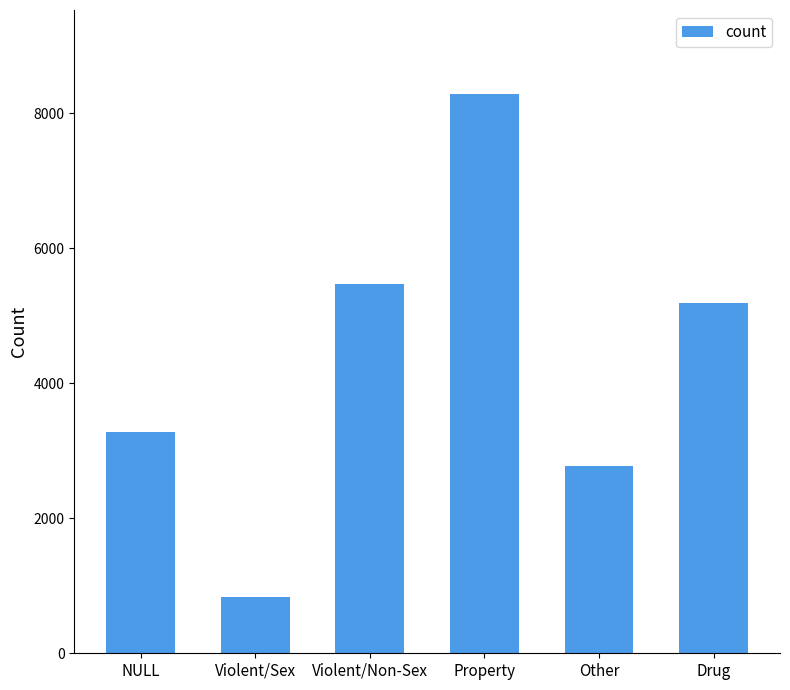

What is the label of the 4th bar from the left?

Property